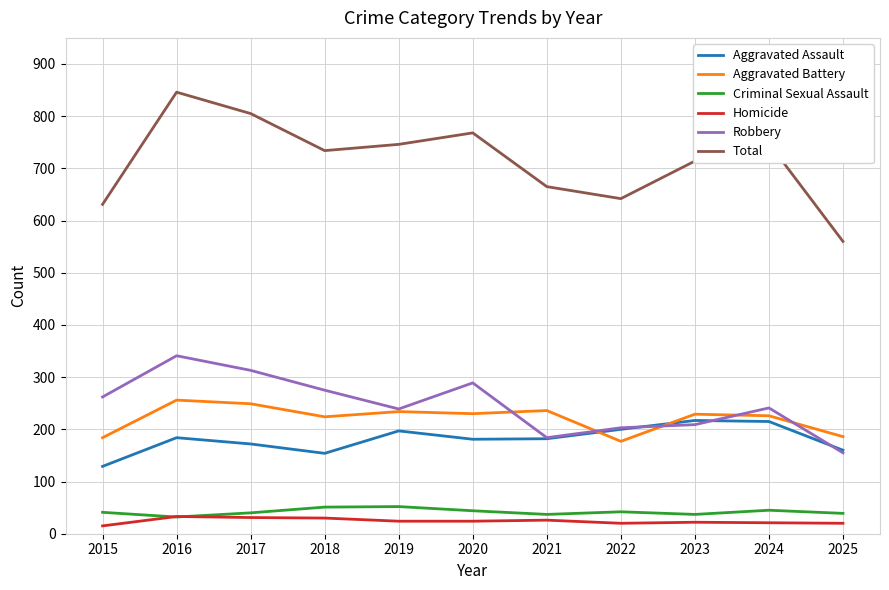

What value does the Aggravated Assault series have at 2021?

182